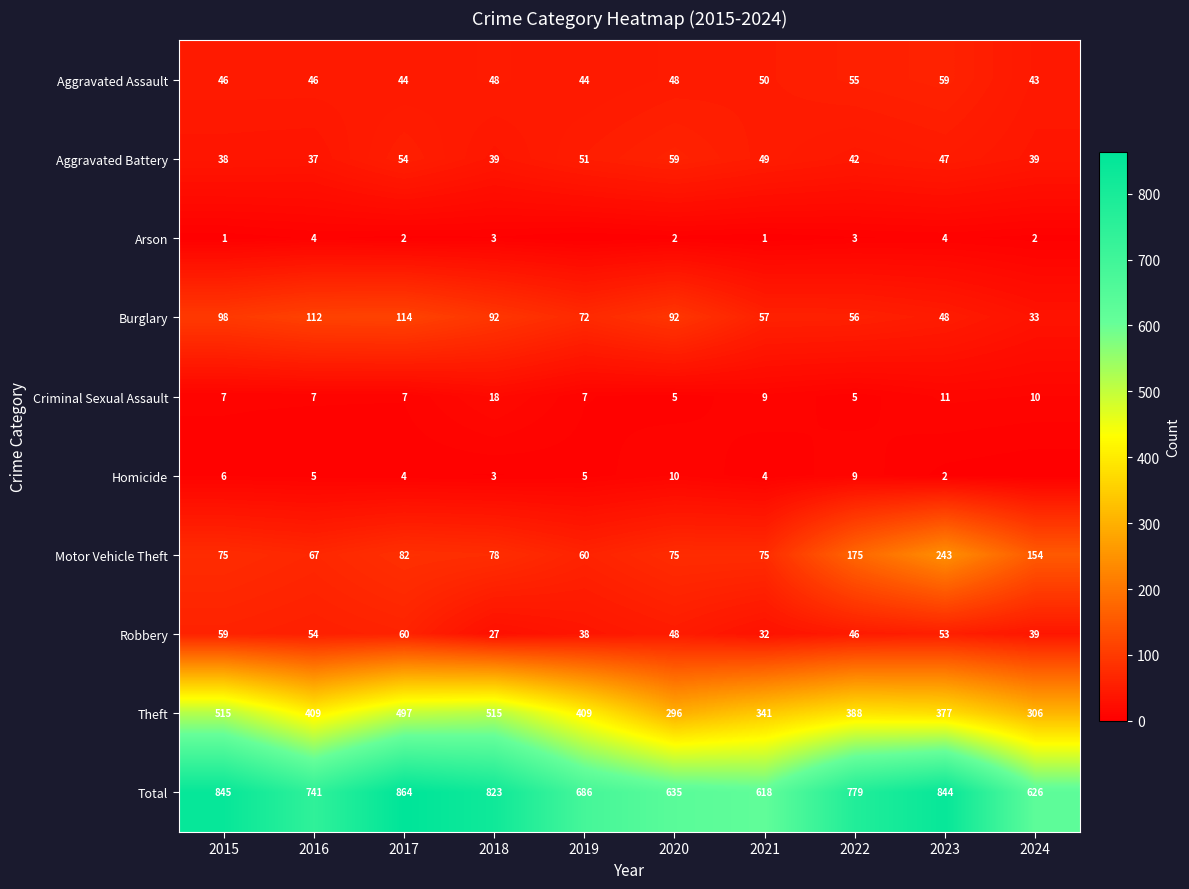

Is the value of Arson at 2020 greater than the value of Homicide at 2019?

No